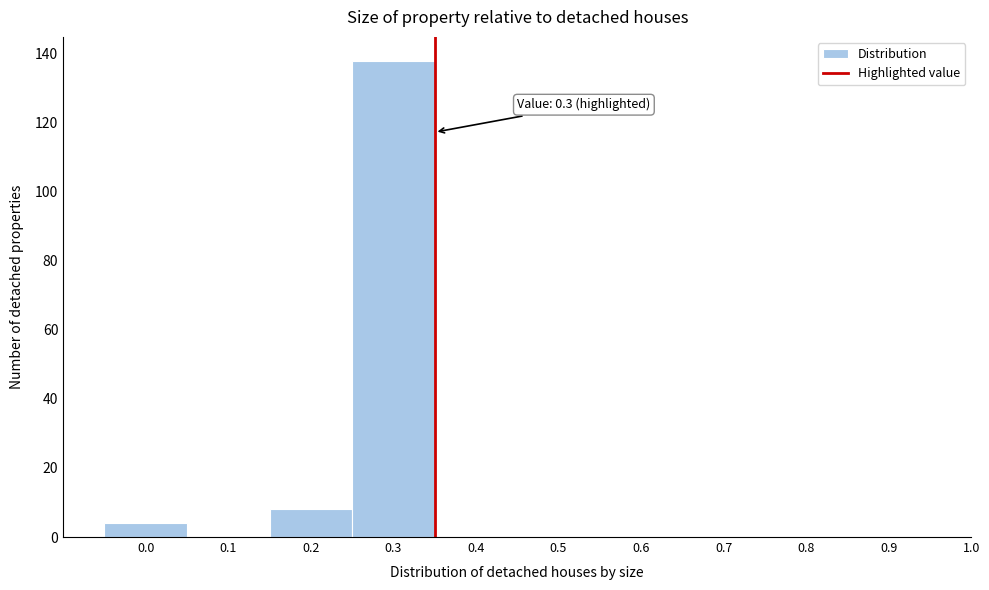

Which range on the x-axis has the tallest bar?

0.25 to 0.35